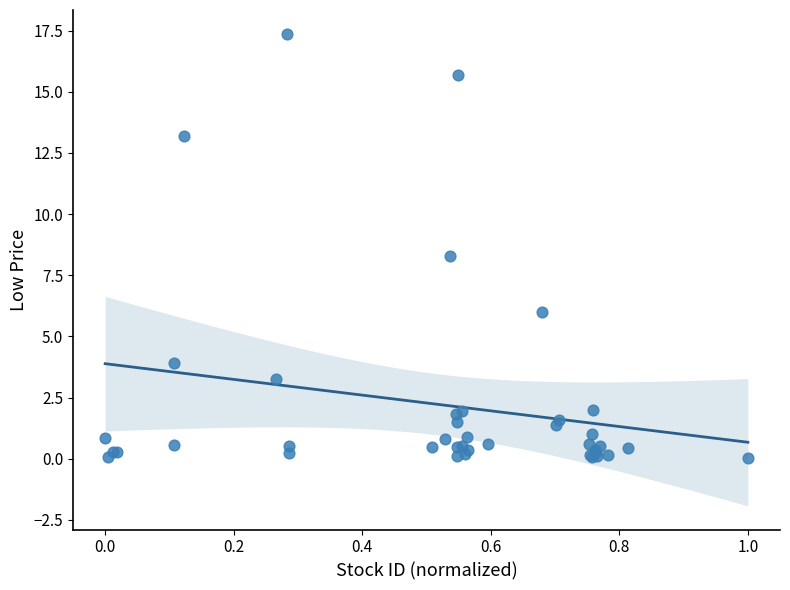

What Y value in the scatter plot is closest to 8?

8.3